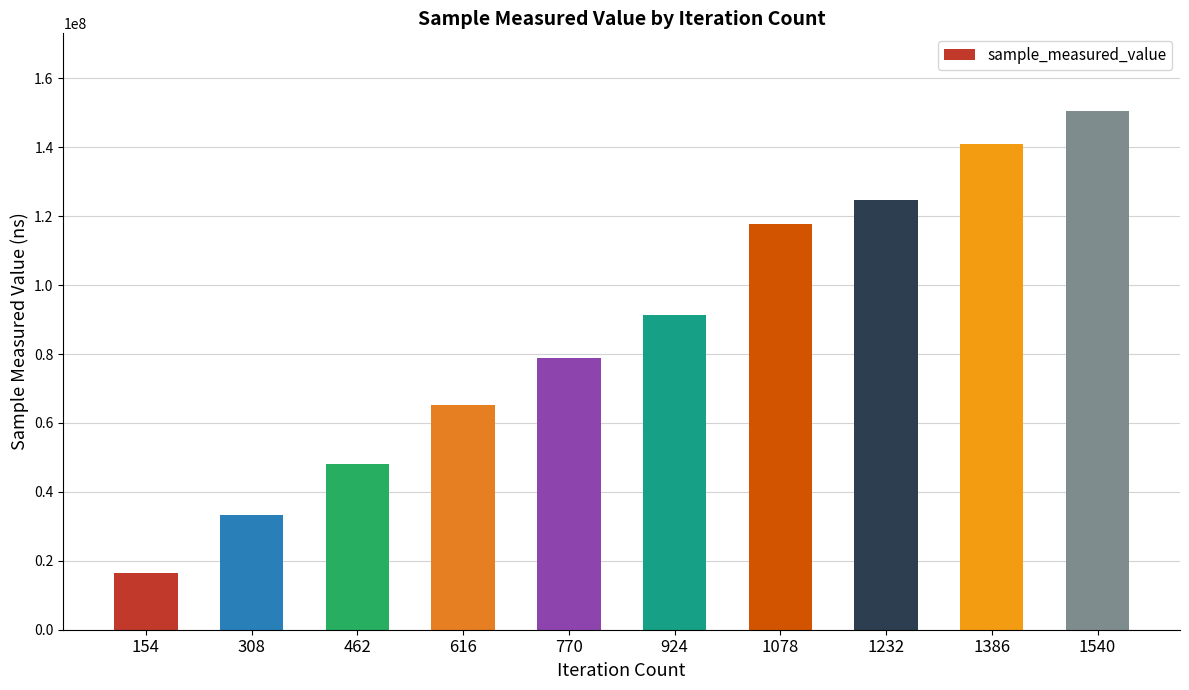

Reading left to right, transcribe all the data shown in this chart.

154=16505636	308=33338316	462=48038847	616=65164097	770=78824245	924=91430354	1078=117882288	1232=124777275	1386=140845912	1540=150499391